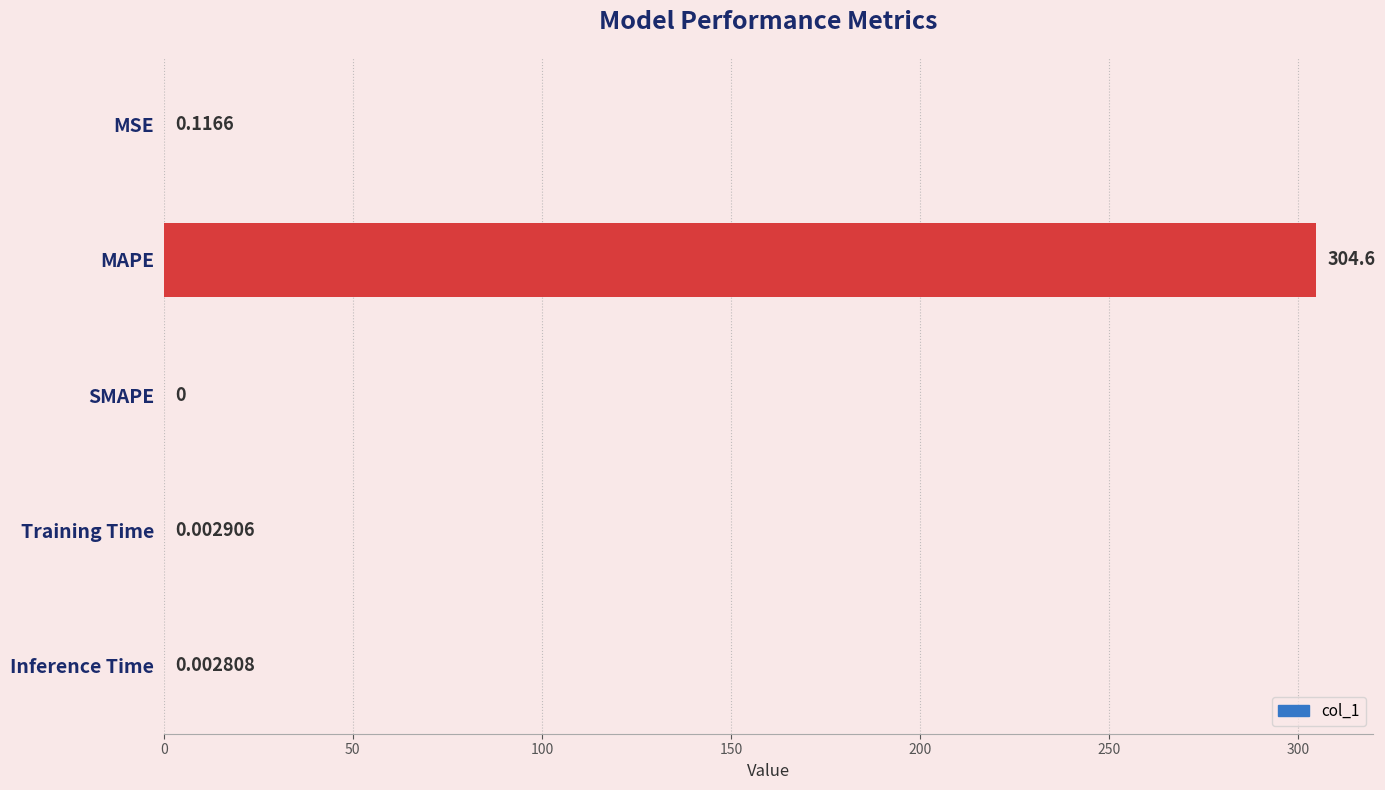

Between SMAPE and MAPE, which is larger?

MAPE